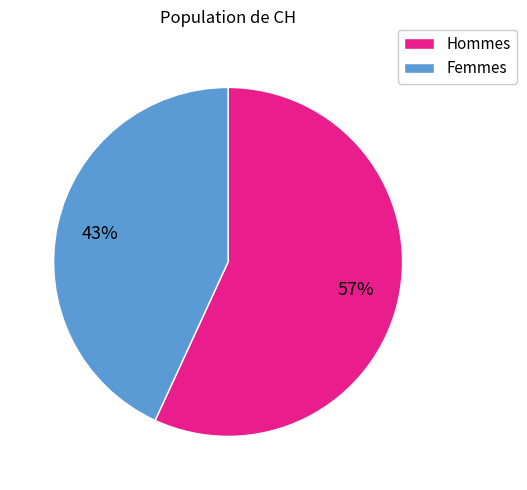

Is there a majority slice in this chart?

Yes